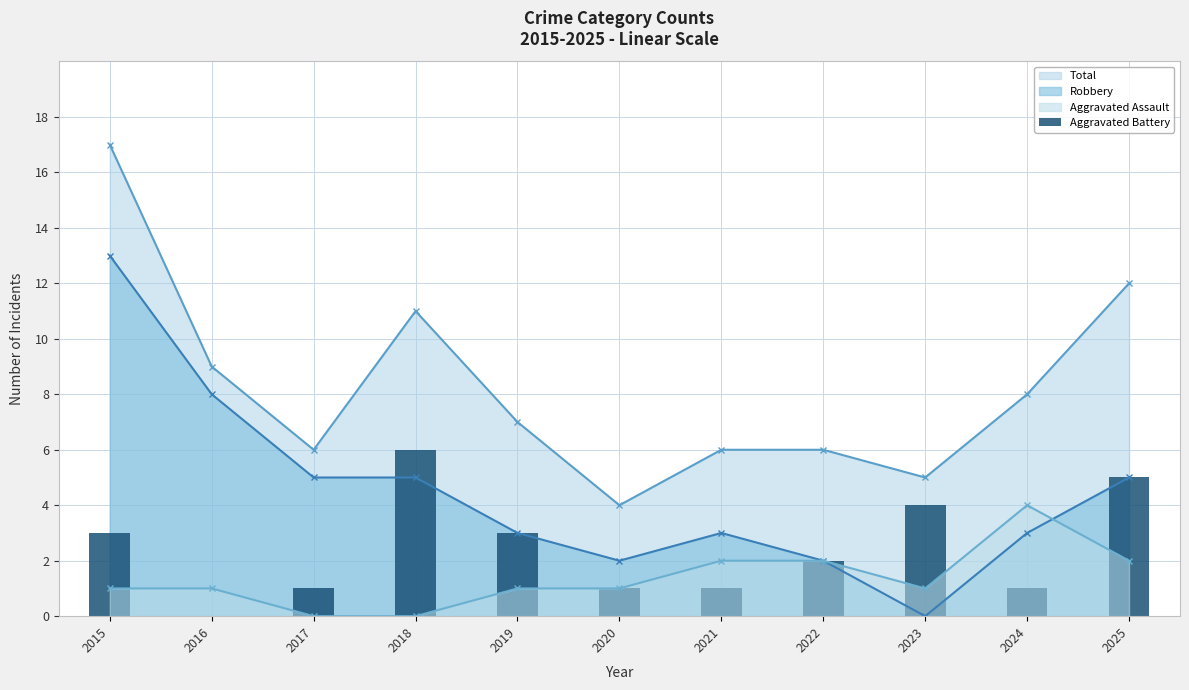

Approximately how many times larger is the value at 2022 compared to 2023?

0.5